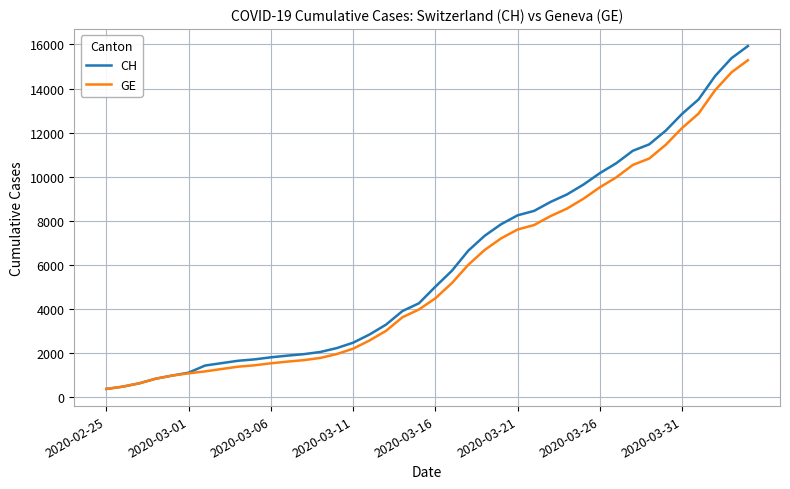

Which series has the widest spread of values?

CH